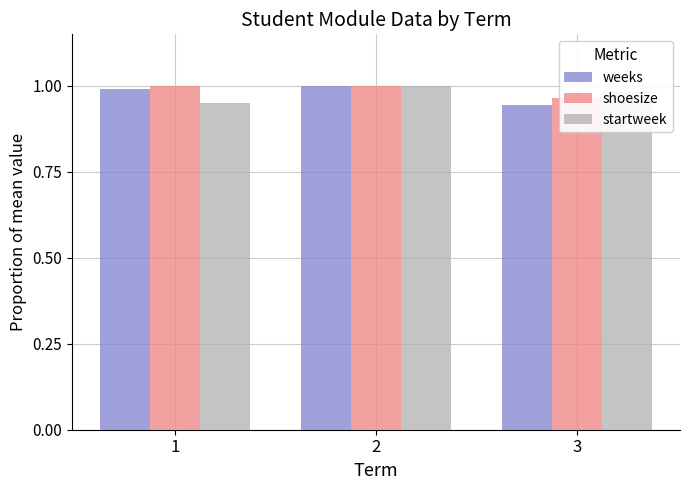

What is the value of the shoesize bar at the 3rd from the left?

1.0